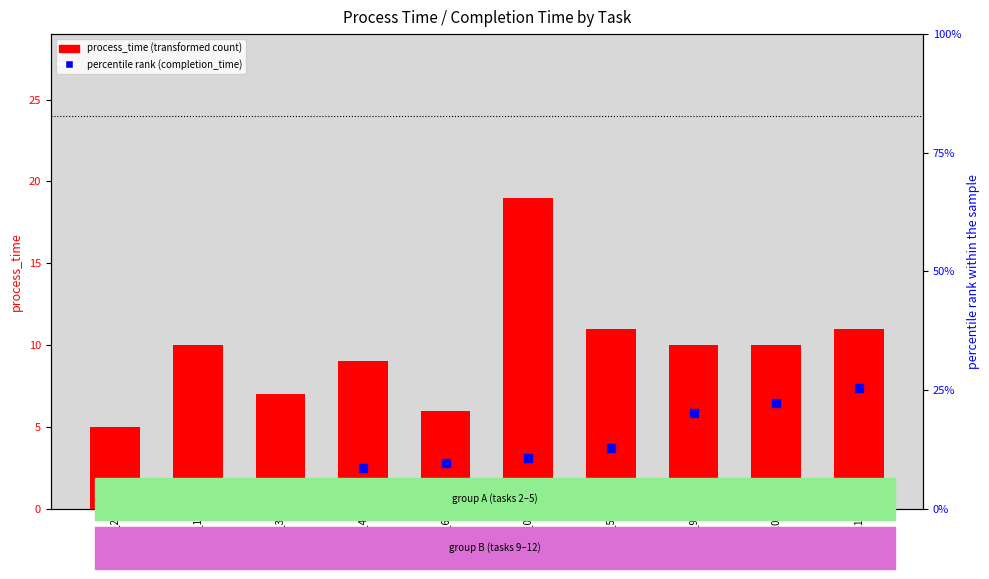

Which series has the largest total across all categories?

percentile rank (completion_time)